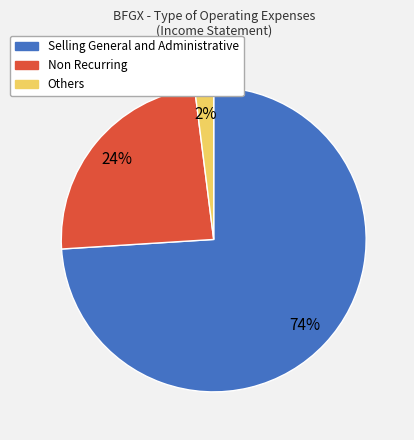

What is the ratio of the value at Non Recurring to the value at Selling General and Administrative?

0.3